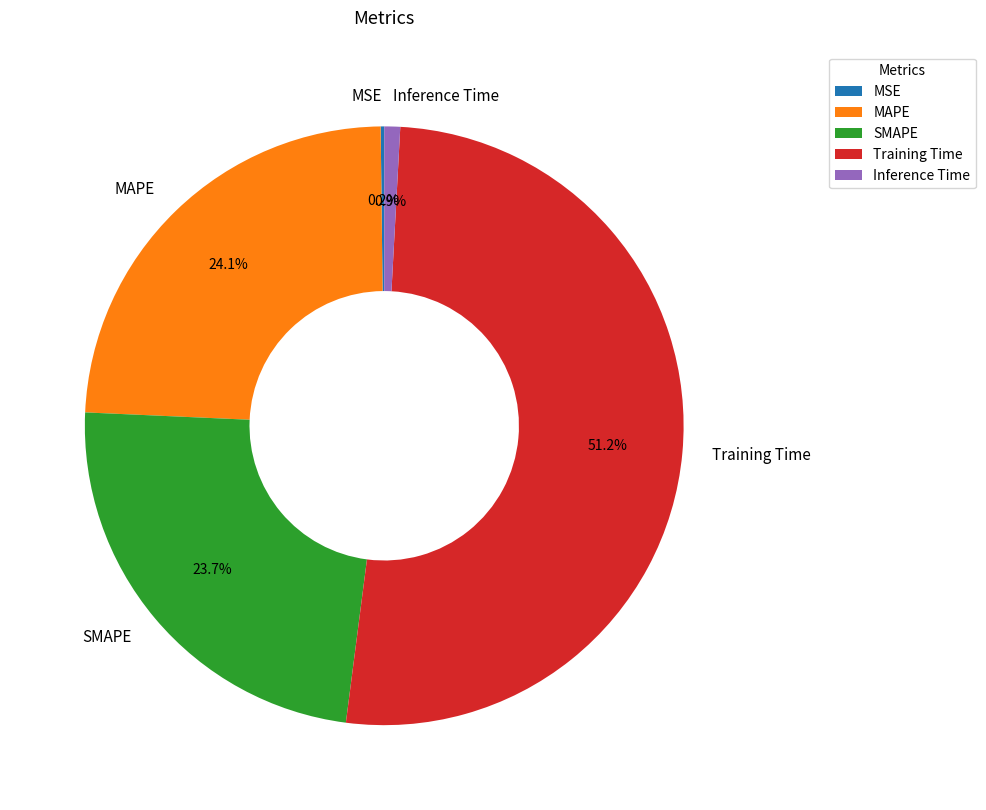

What is the largest slice in the pie chart?

Training Time